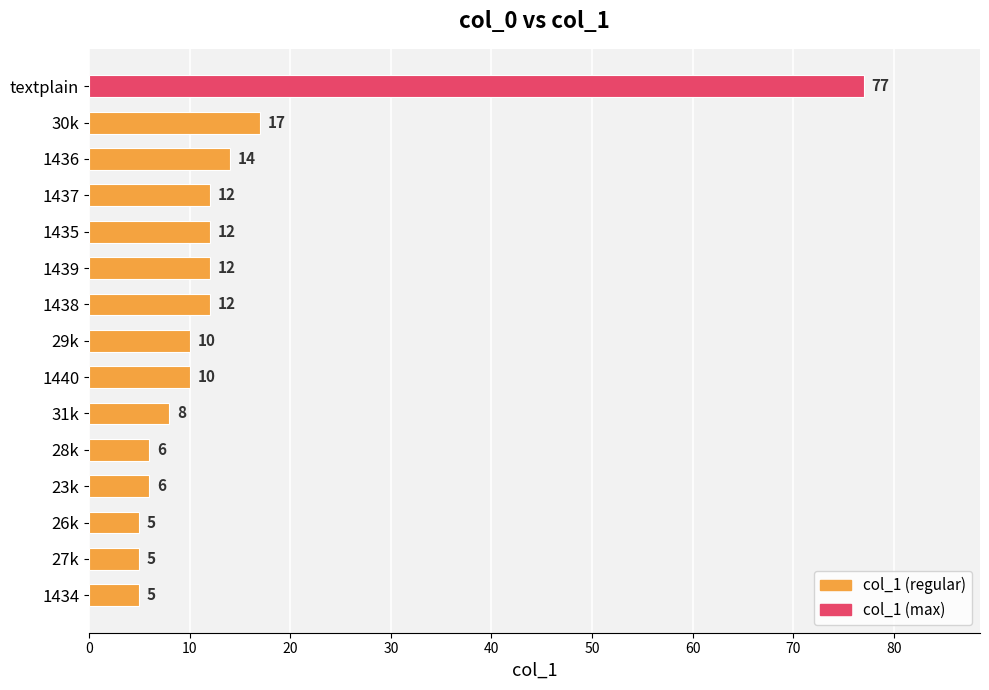

True or false: the data shows 10 at 1436.

False